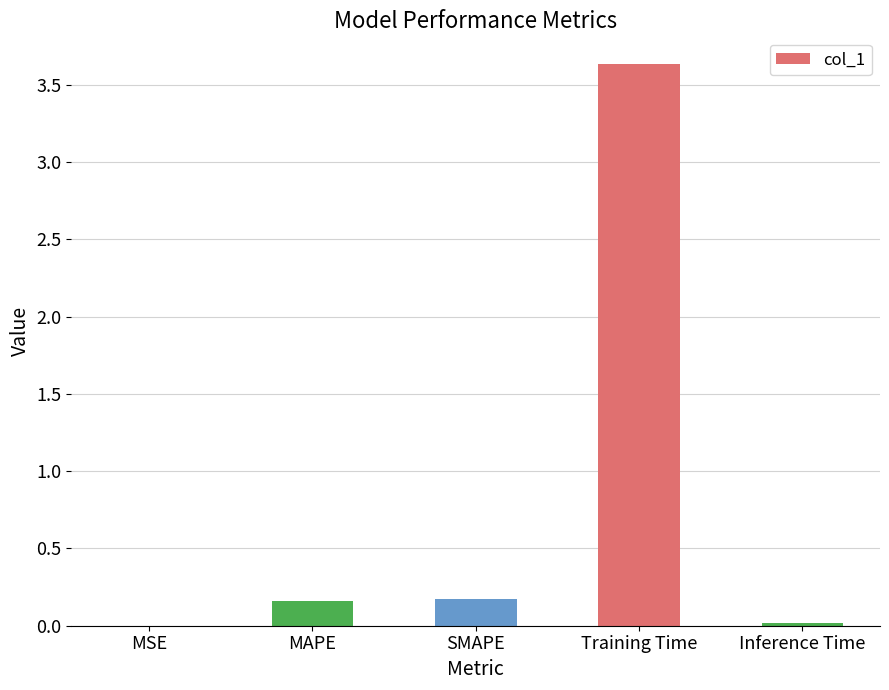

Which label corresponds to the largest value in the chart?

Training Time